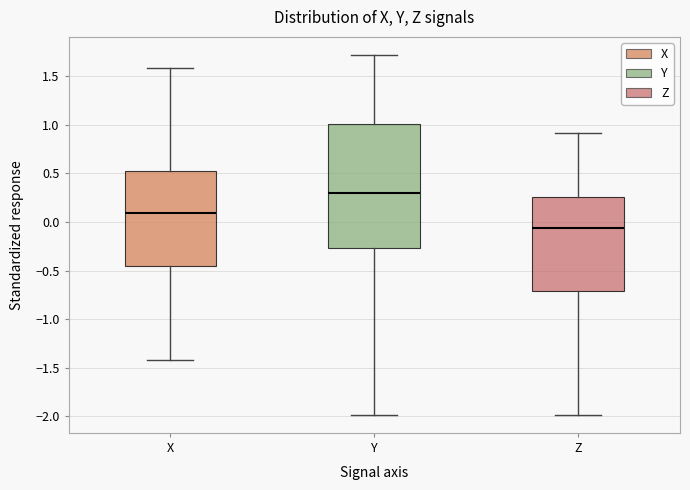

Reading left to right, transcribe this box plot: for each box, give where its median line is, the range the box spans, and where its two whiskers end, as read against the y-axis. The values are not printed on the chart, so give them approximately, as read against the axis.

X: median 0.10, box -0.45 to 0.50, whiskers -1.40 to 1.60
Y: median 0.30, box -0.25 to 1.00, whiskers -2.00 to 1.70
Z: median -0.05, box -0.70 to 0.25, whiskers -2.00 to 0.90